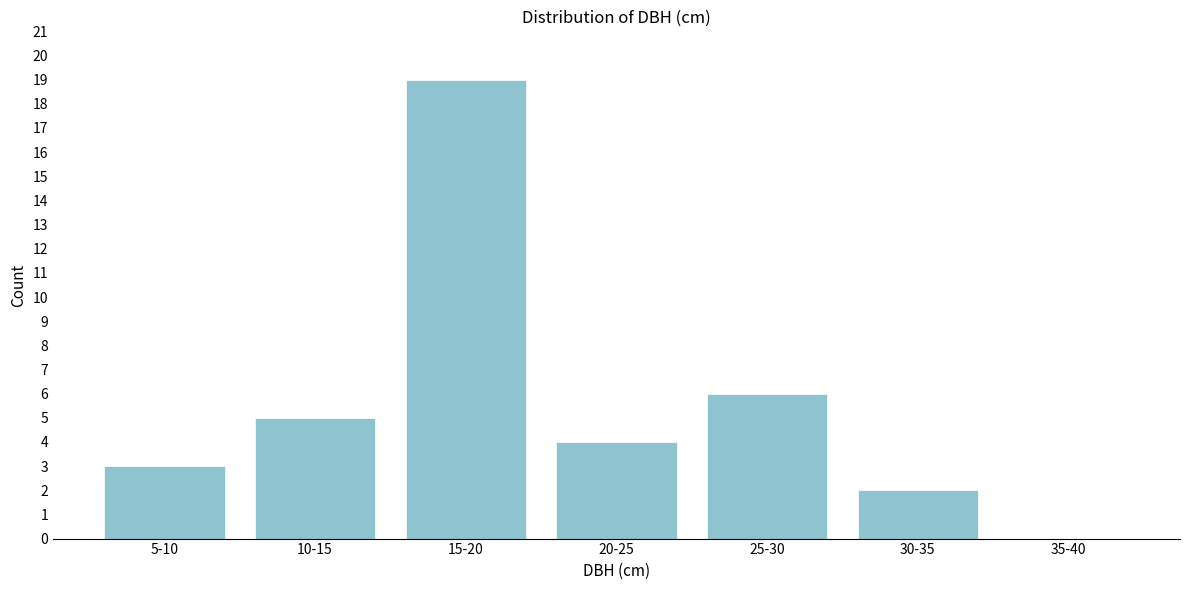

Reading left to right, list all the values displayed in this chart.

5-10=3	10-15=5	15-20=19	20-25=4	25-30=6	30-35=2	35-40=0